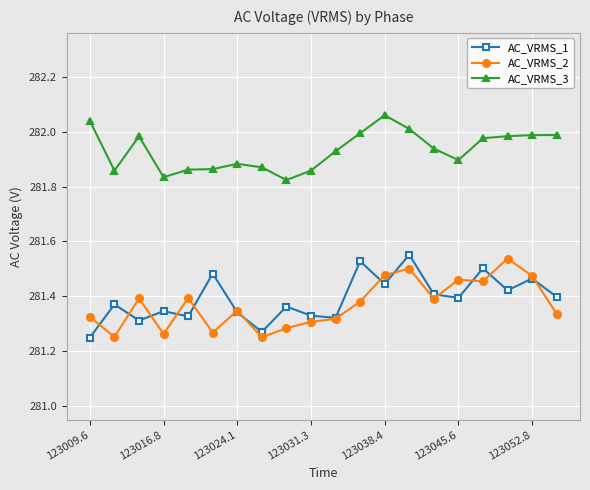

True or false: AC_VRMS_2 and AC_VRMS_3 intersect in this chart.

False